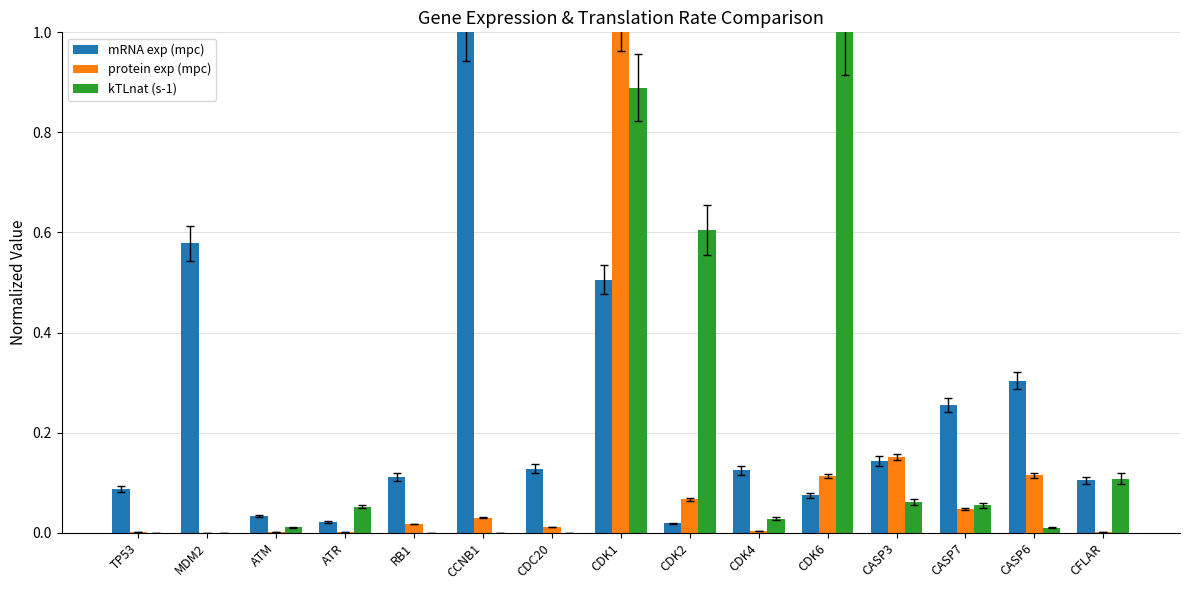

What is the sum of all kTLnat (s-1) values?

2.8